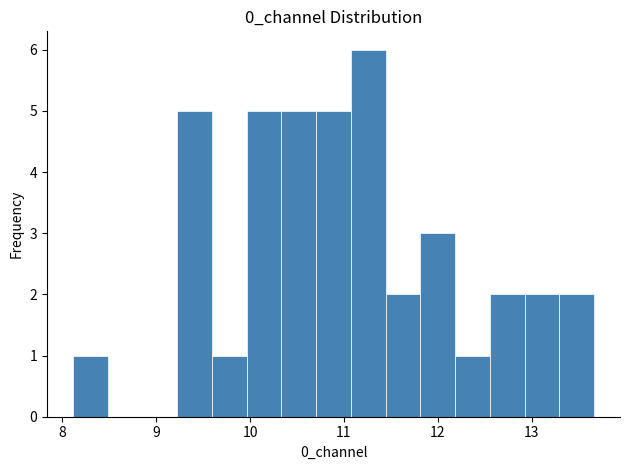

Read against the x-axis, roughly where is the centre of the tallest bar?

11.3